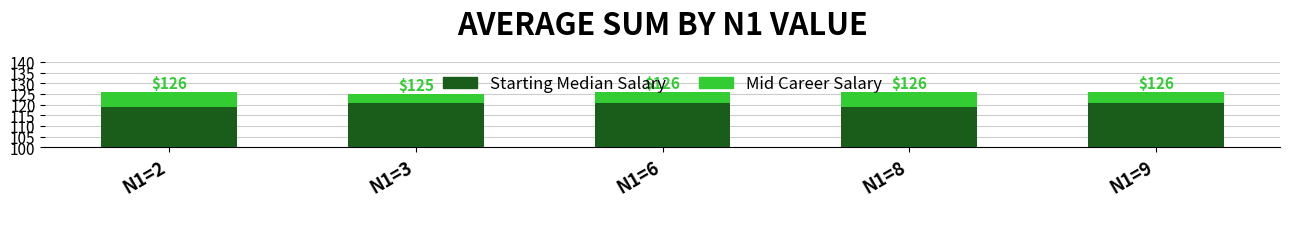

At which category does the chart reach its minimum across all series?

N1=3